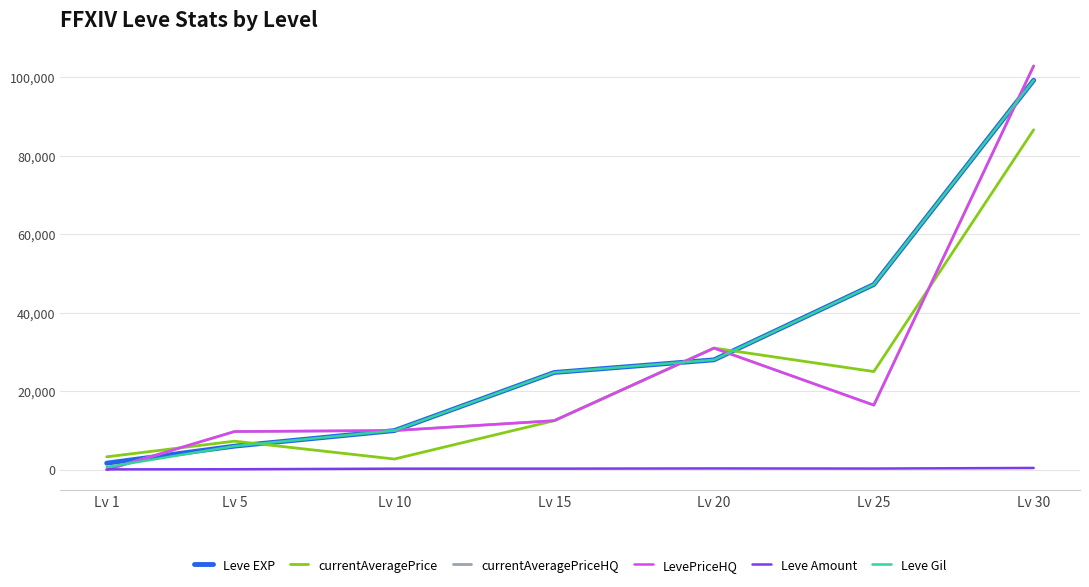

Between Lv 15 and Lv 25, which series saw the biggest shift?

Leve EXP